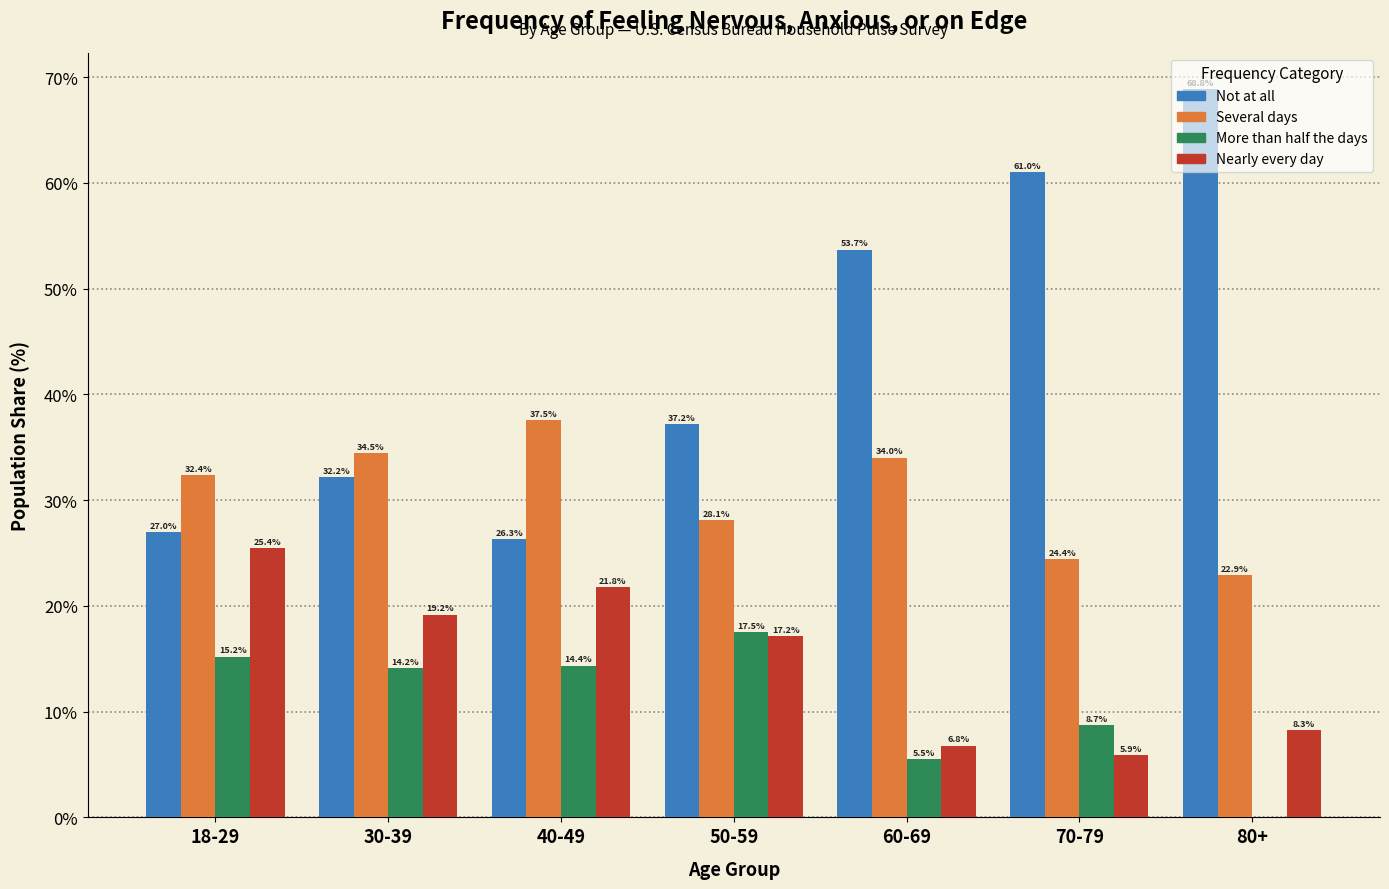

Which category has the highest value in the Several days series?

40-49